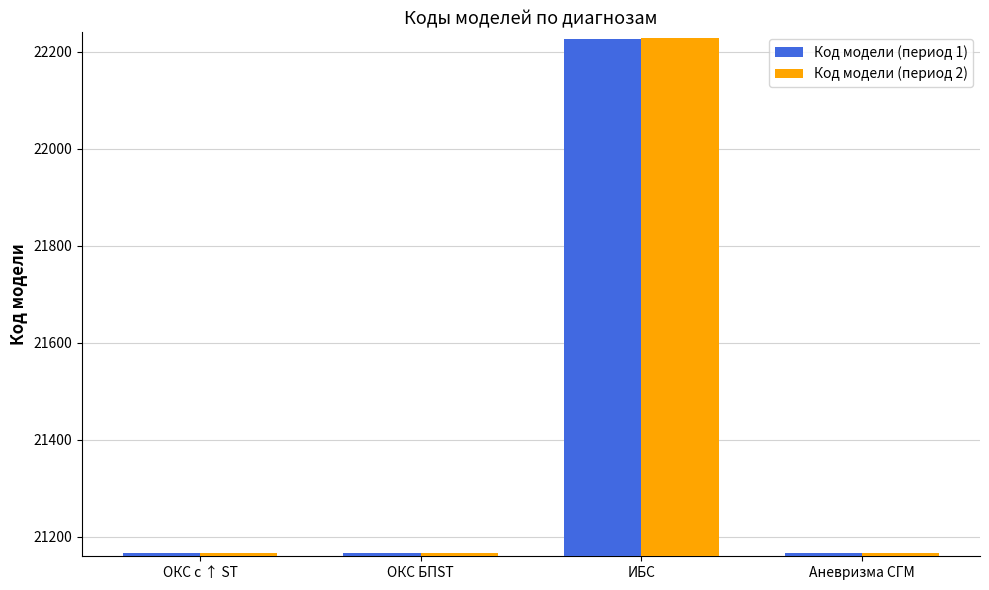

Are the bars grouped side by side (vs. stacked)?

Yes